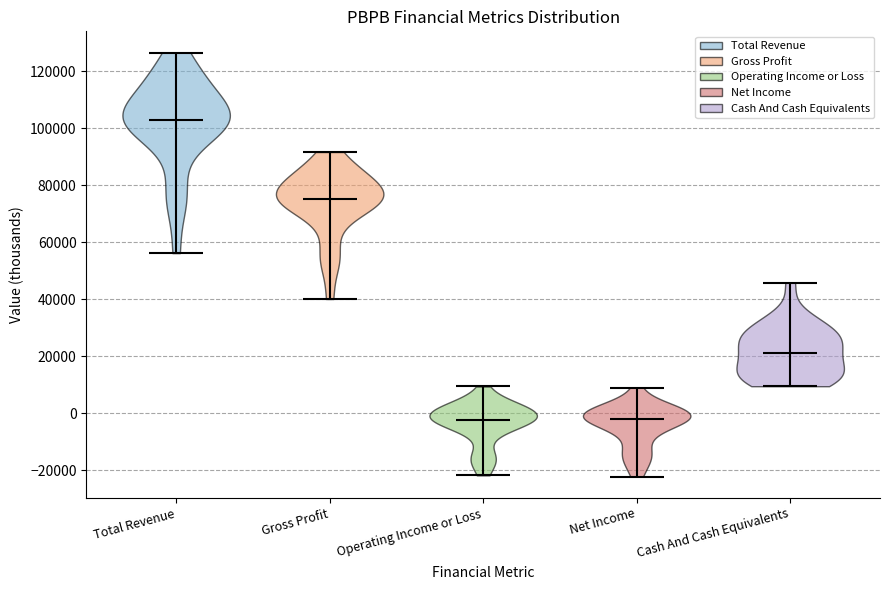

What is the highest point the violin for Gross Profit reaches on the y-axis? The values are not printed on the chart, so give them approximately, as read against the axis.

92000